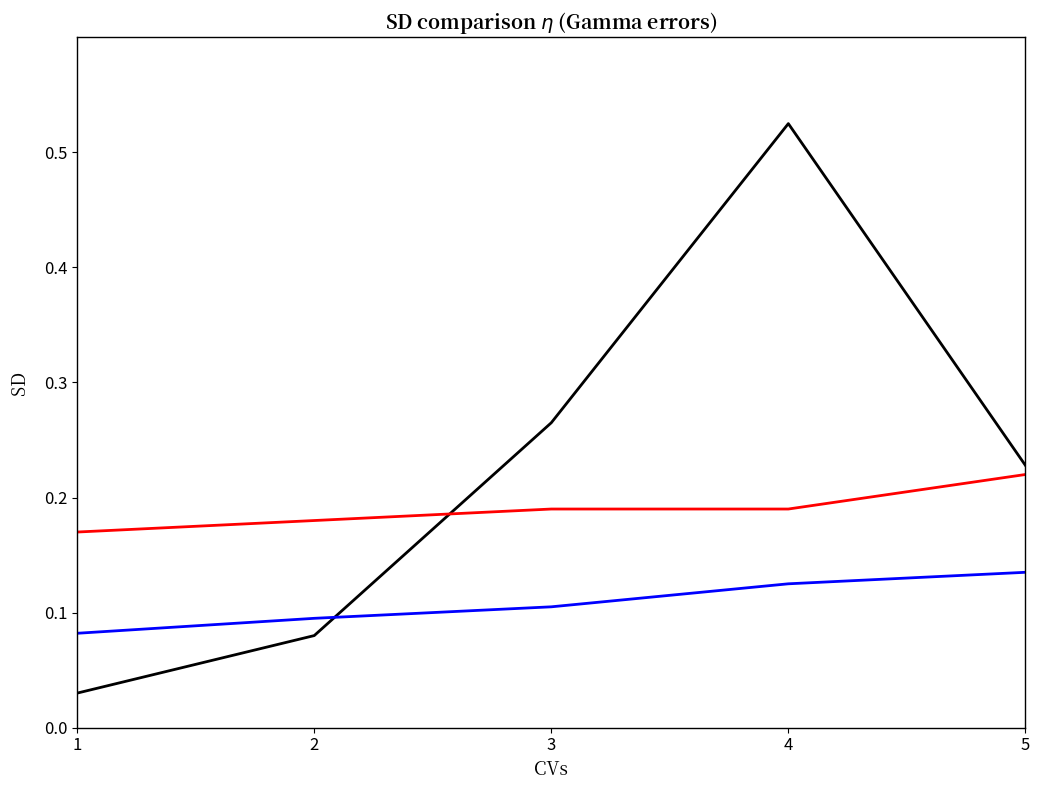

Count the number of categories in the chart.

5